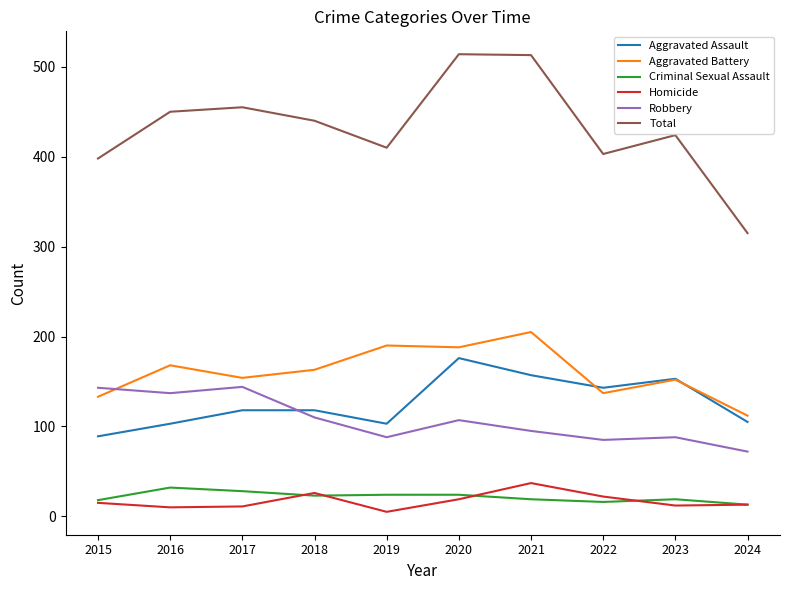

Is the value of Robbery at 2022 greater than the value of Aggravated Assault at 2017?

No